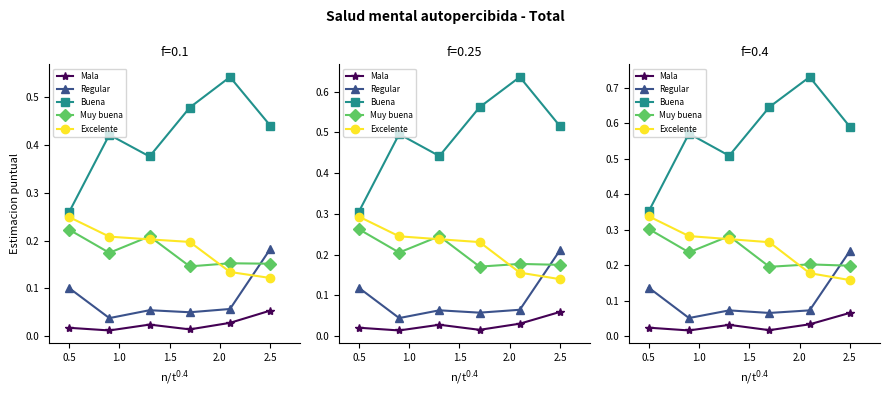

List the series in order of their peak value, highest first.

Buena, Excelente, Muy buena, Regular, Mala